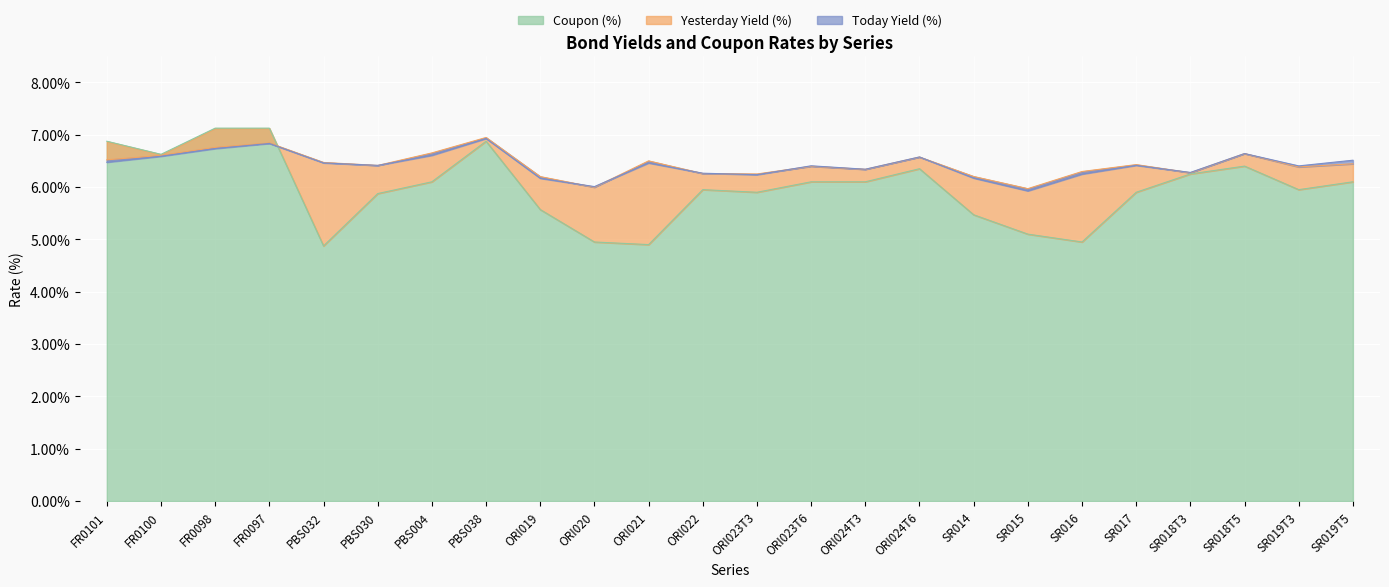

What value does the Yesterday Yield (%) series have at SR015?

6.0